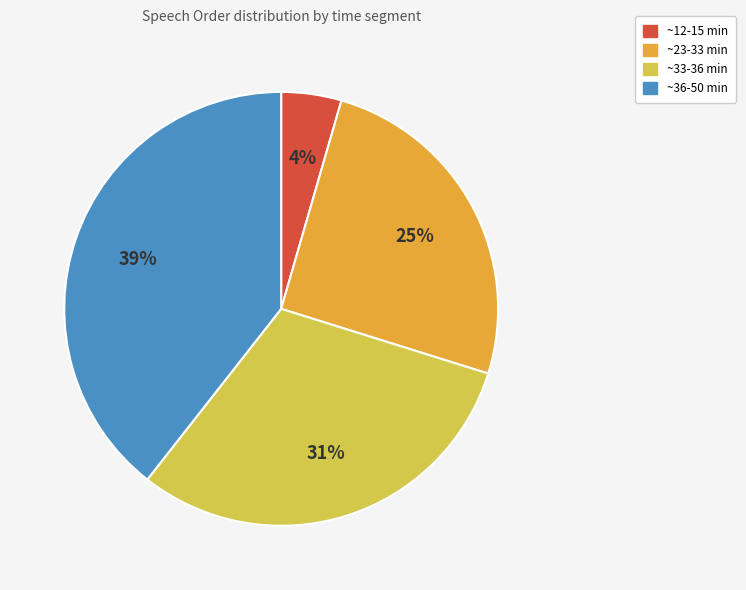

Is there a majority slice in this chart?

No